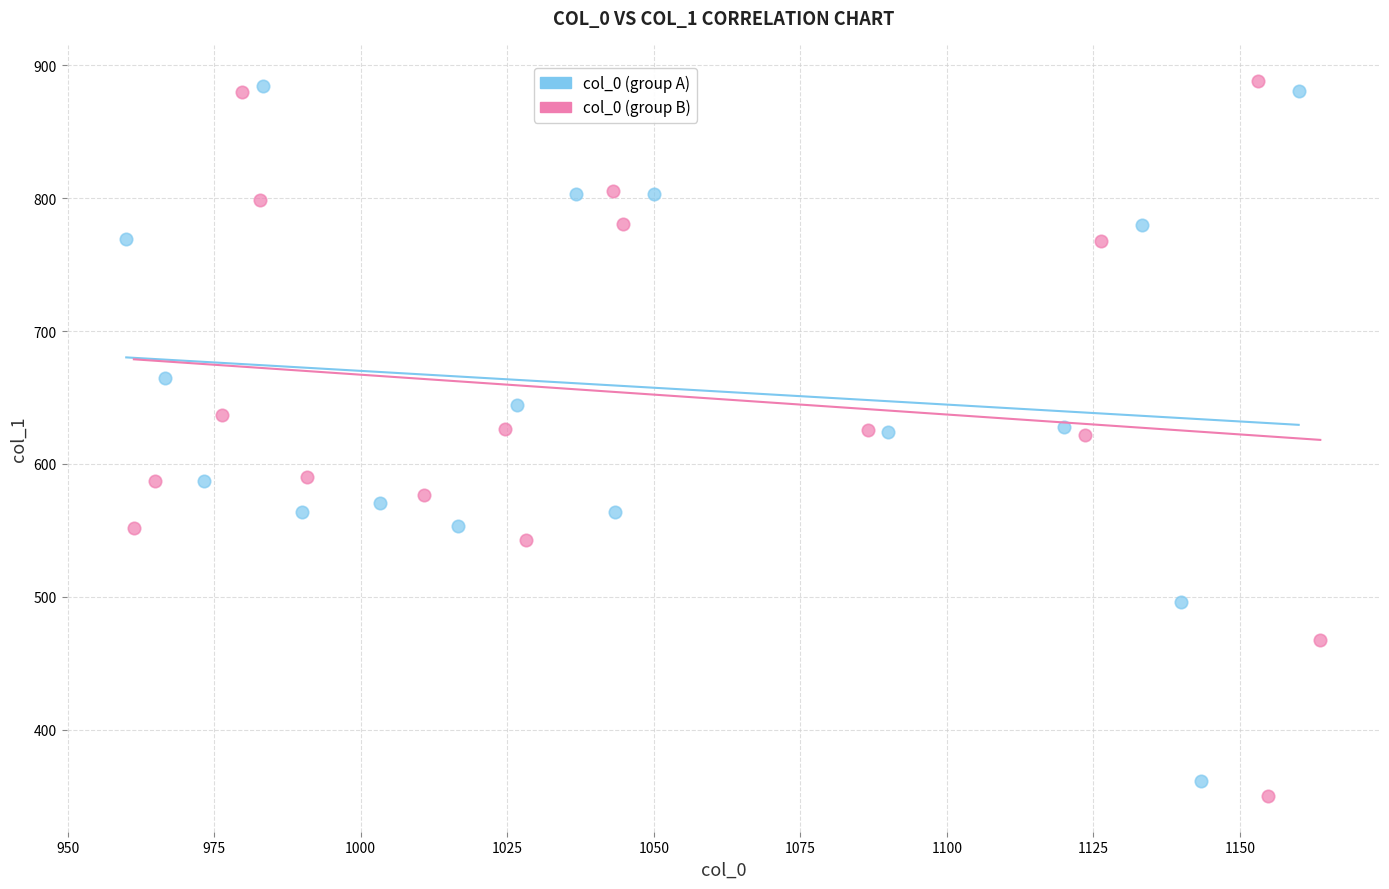

Which series contains the lowest Y value?

col_0 (group B)